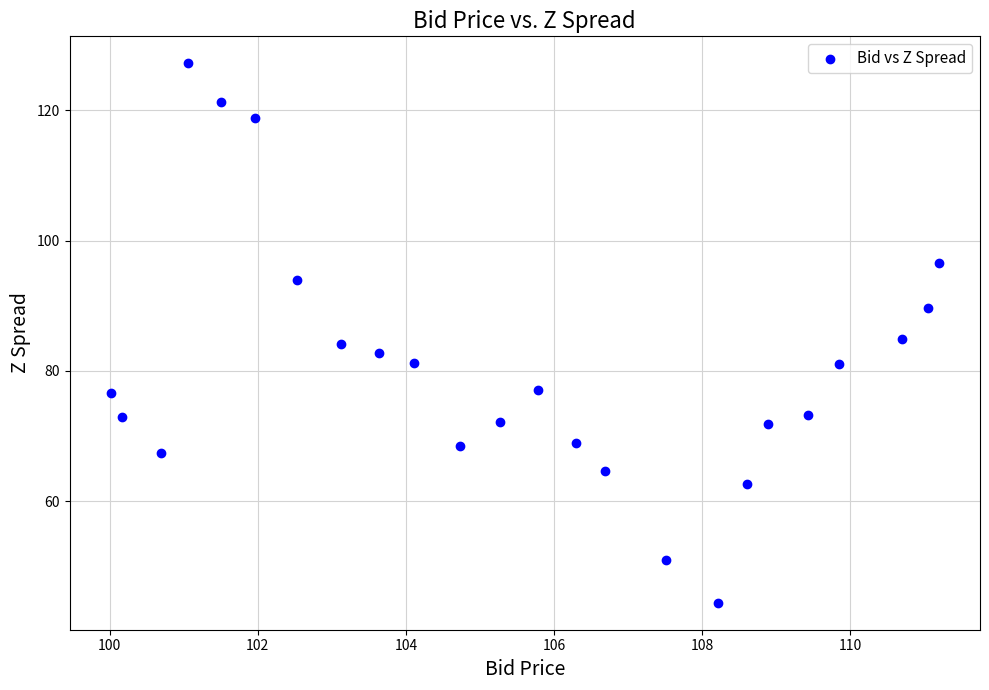

What is the range of X values (max minus min)?

11.2